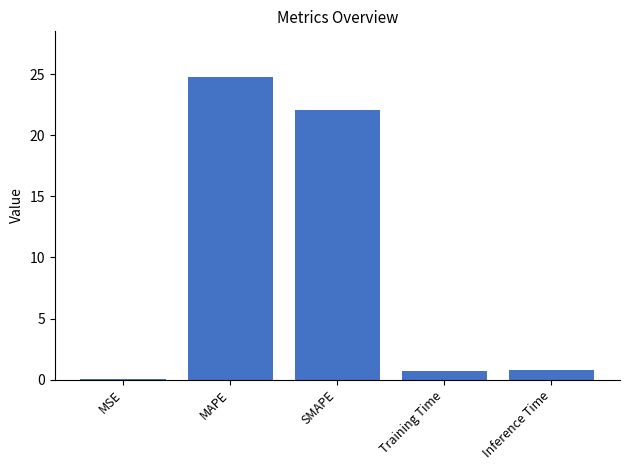

Which category has the highest value across all series?

MAPE